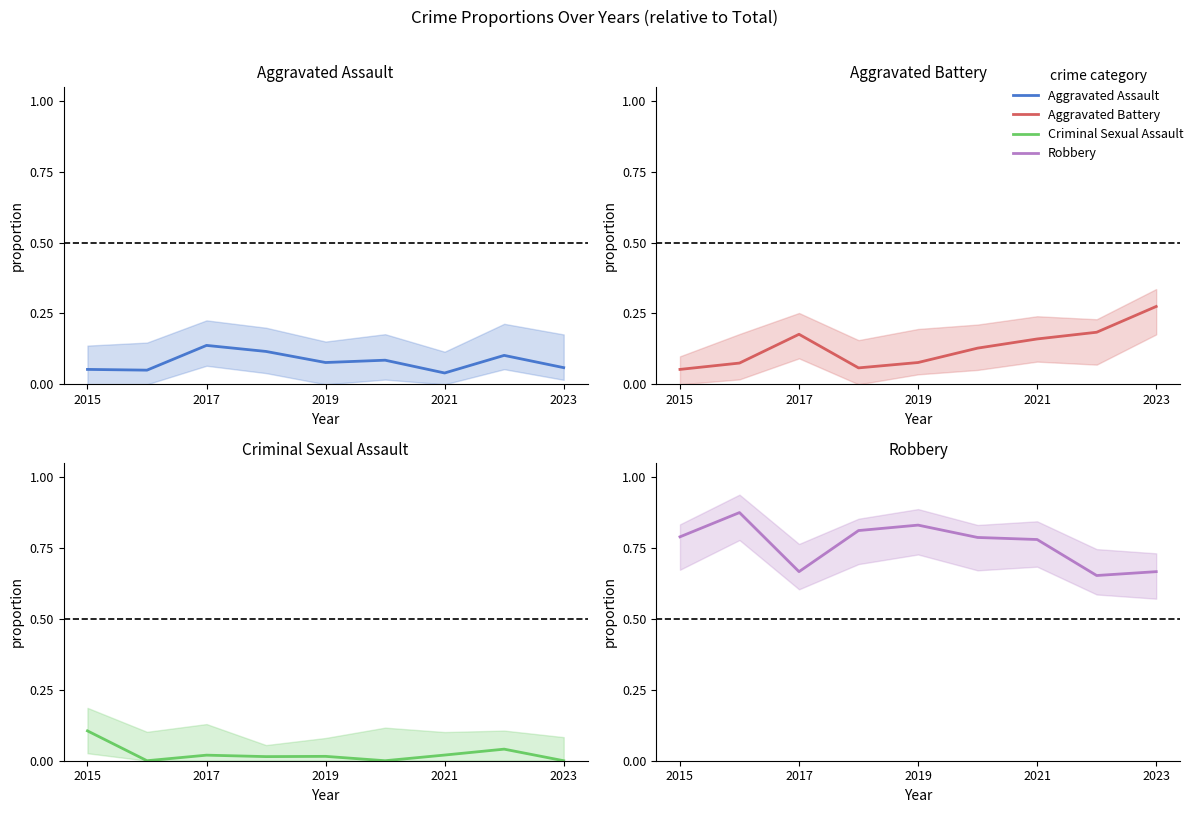

The value of Aggravated Assault at 6 is 0.0. True or false?

True